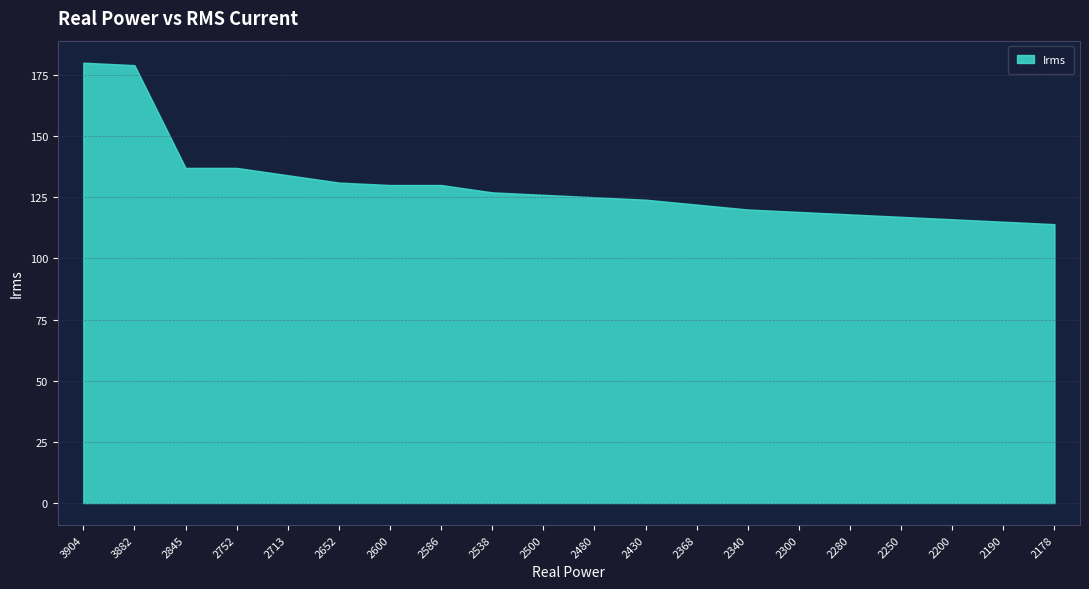

How many data points does each series have?

20